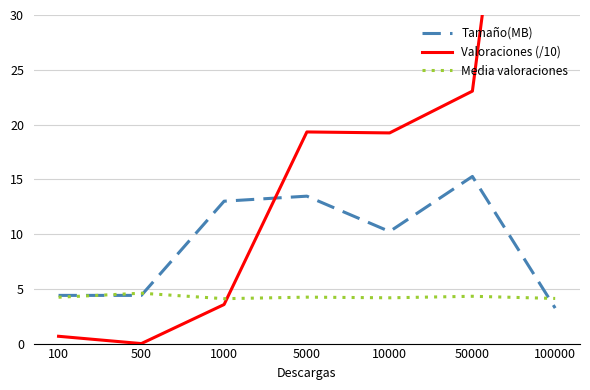

How many categories are shown in the chart?

7